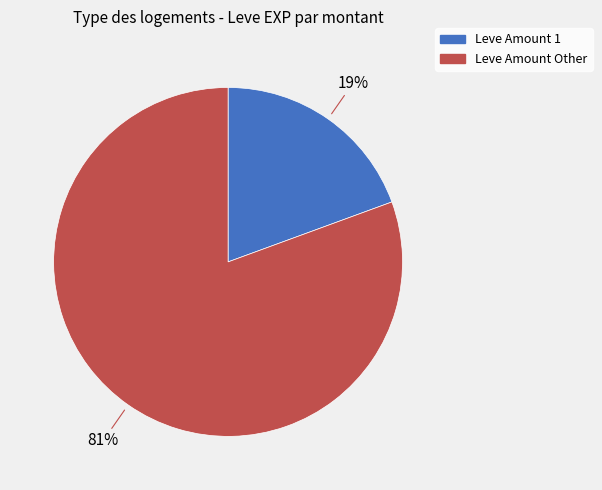

To the nearest percent, what is the average slice percentage?

50%